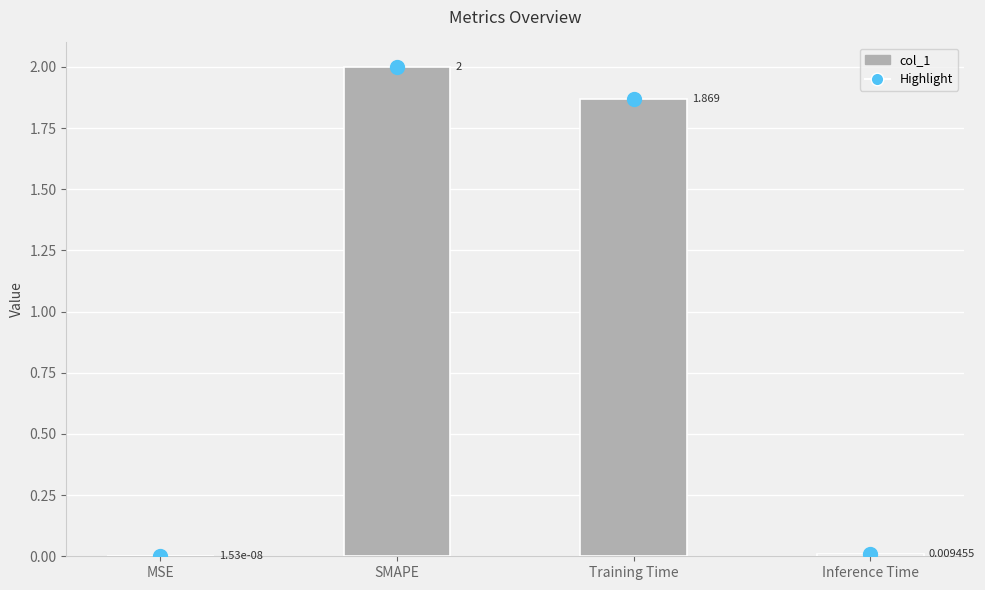

What is the sum of all values?

3.9